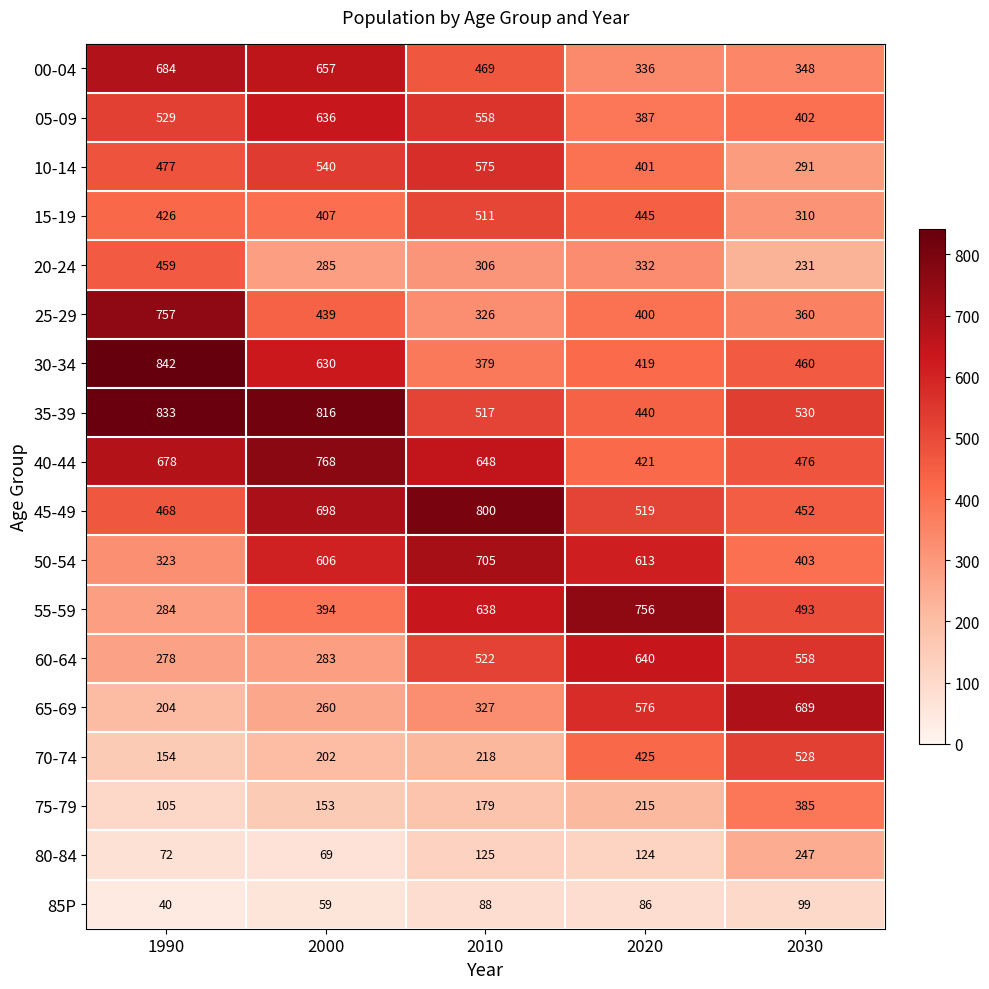

The value of 25-29 at 2030 is 605. True or false?

False